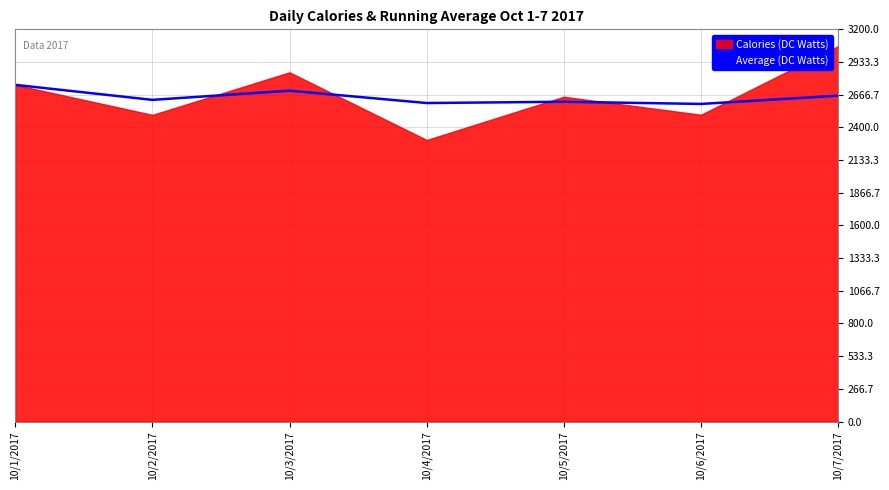

What is the minimum value for Average (DC Watts)?

2591.3